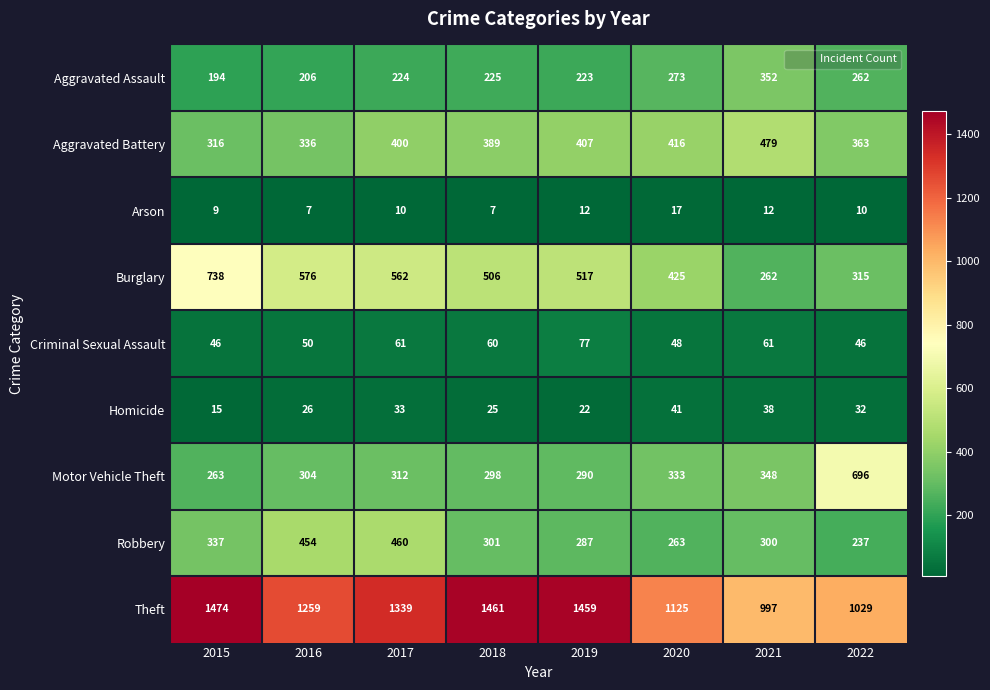

True or false: Robbery has a value of 99 at 2017.

False